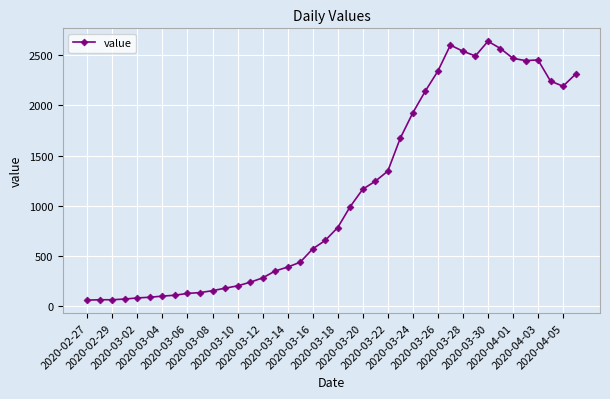

How many lines are shown in the chart?

1